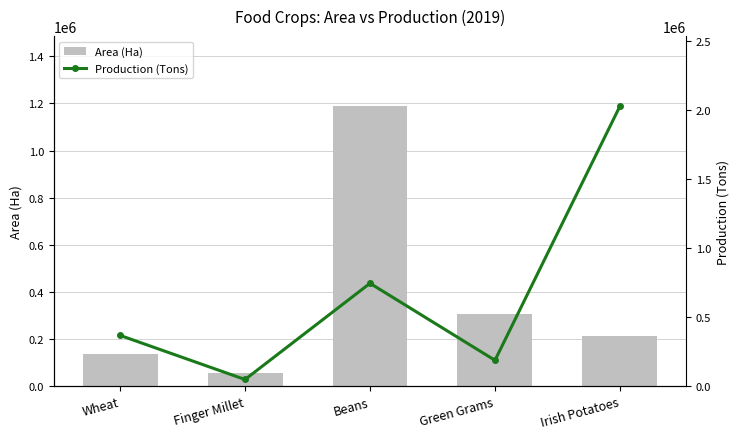

What are all the series names shown in the legend?

Area (Ha), Production (Tons)